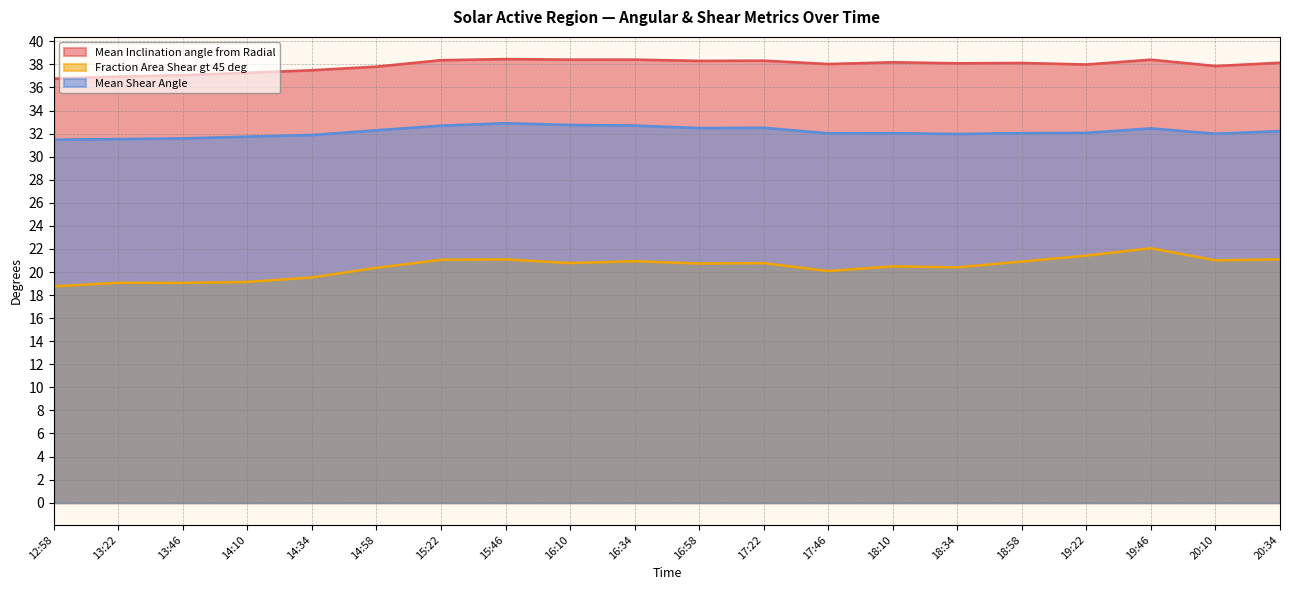

How many data points in Fraction Area Shear gt 45 deg are above 20?

15